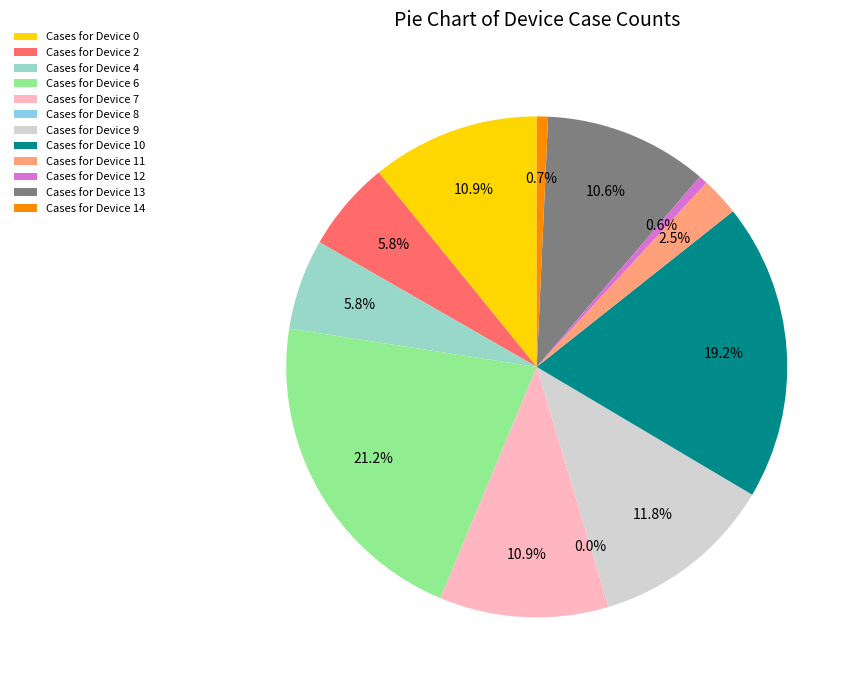

Which slice is the largest?

Device 6